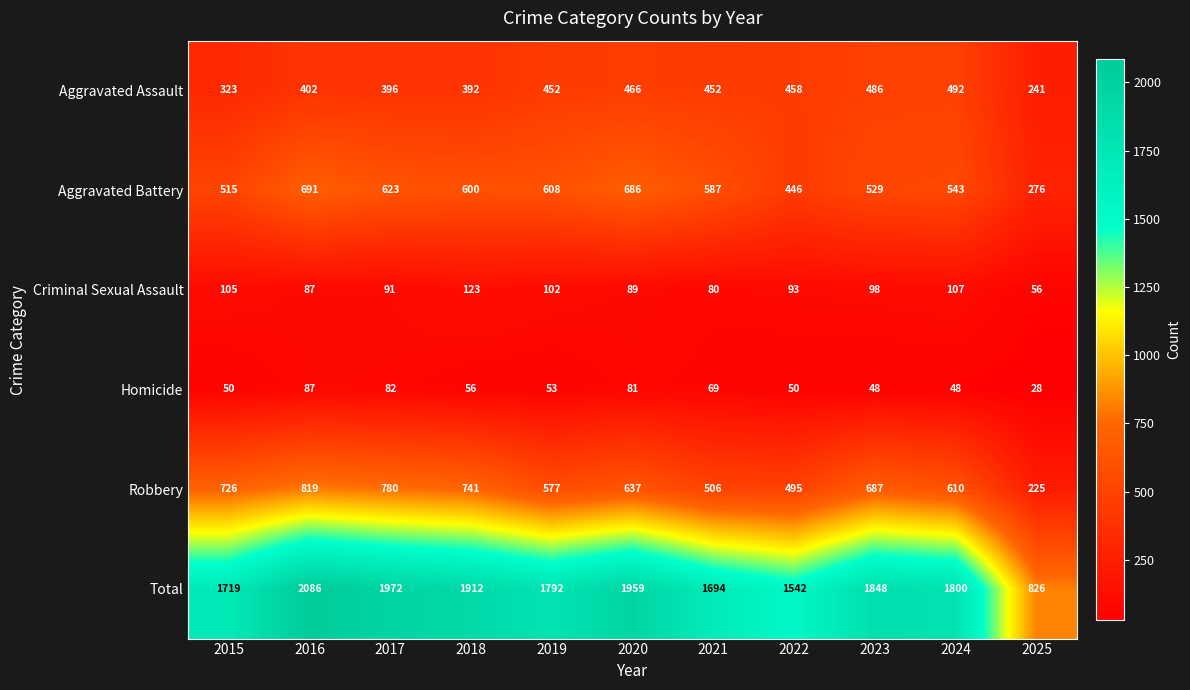

What is the total value across all series at 2018?

3824